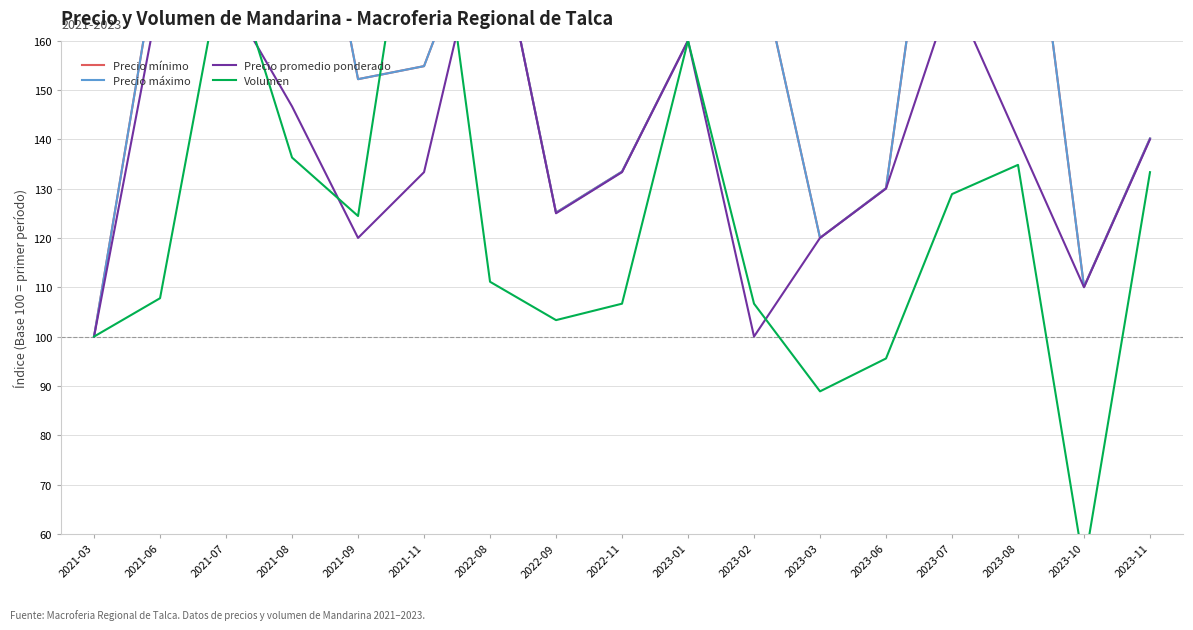

At how many categories does at least one series exceed 187?

6